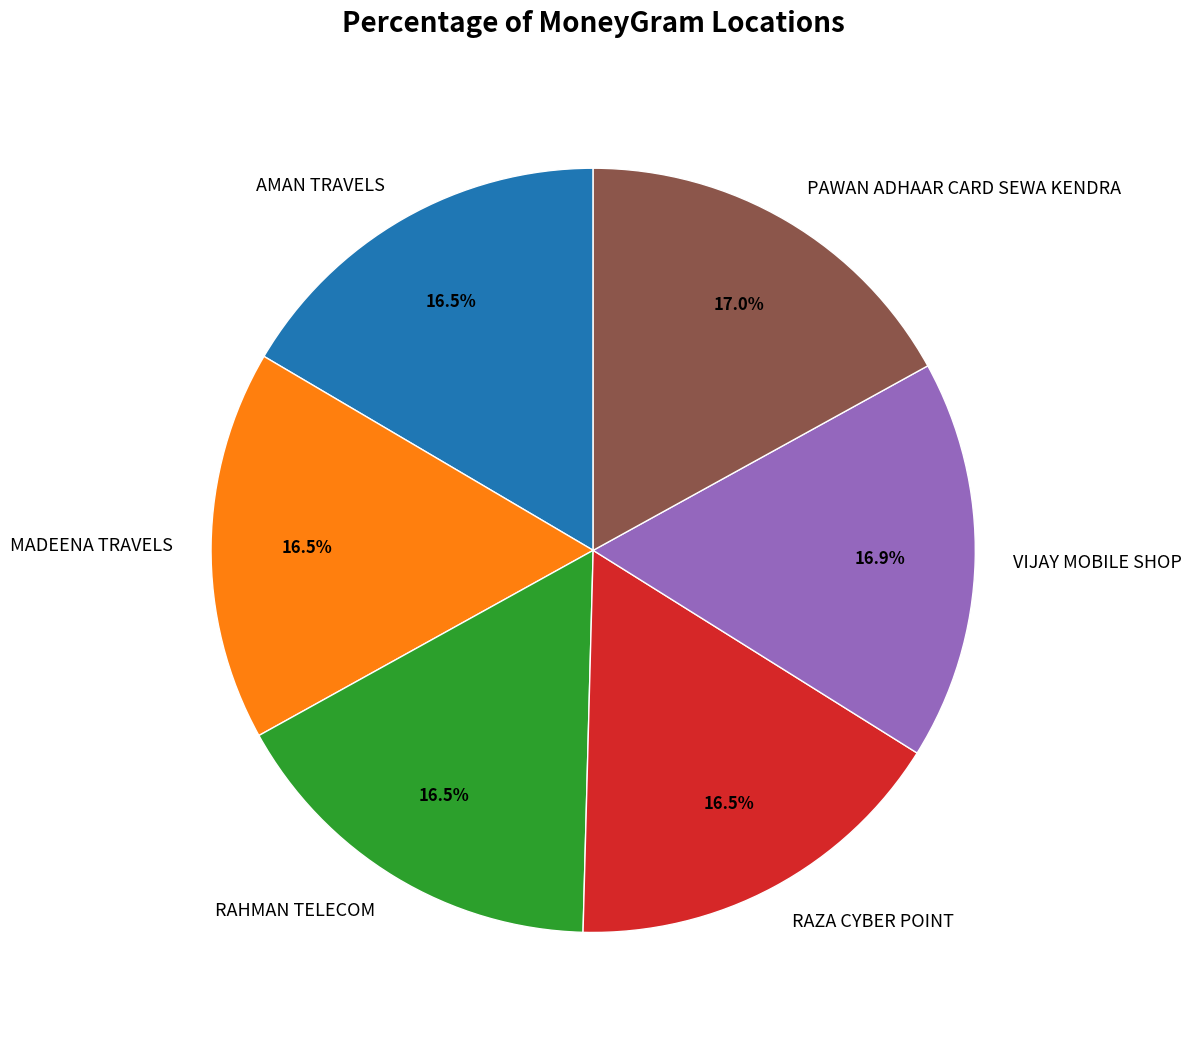

Count the number of slices in the pie.

6